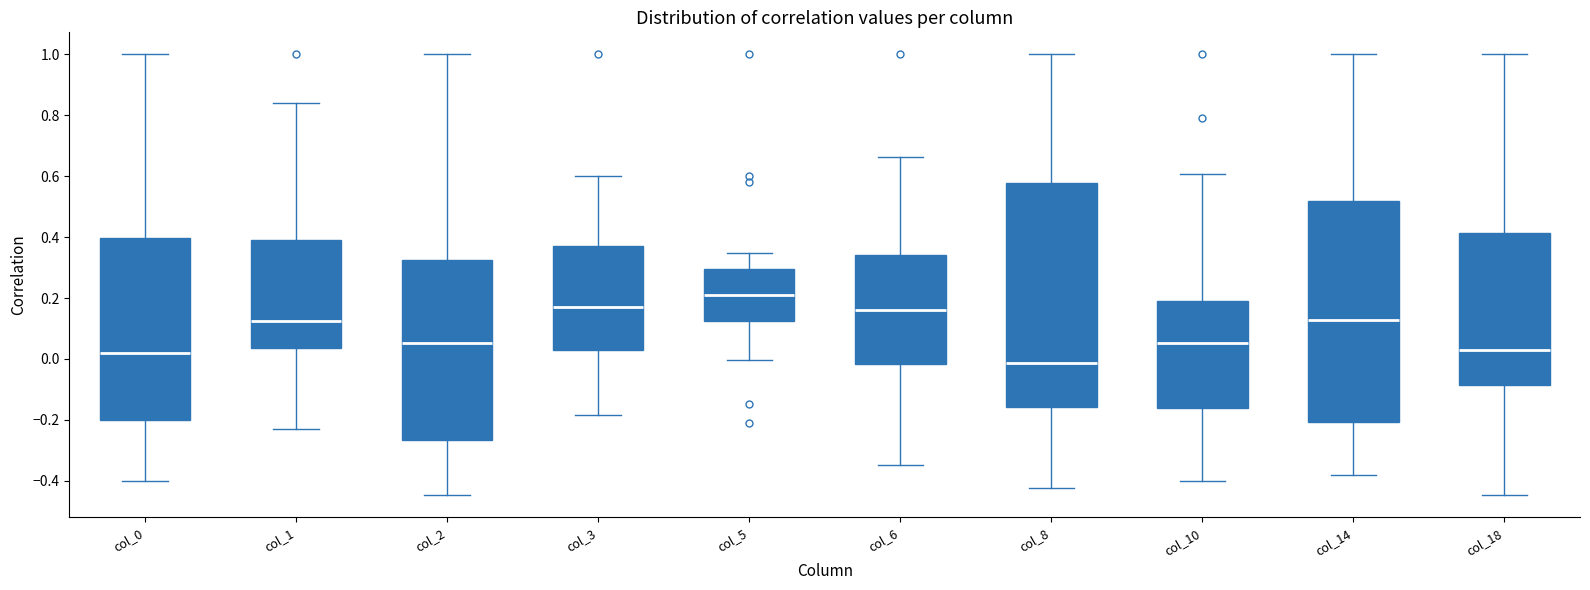

Reading left to right, transcribe this box plot: for each box, give where its median line is, the range the box spans, and where its two whiskers end, as read against the y-axis. The values are not printed on the chart, so give them approximately, as read against the axis.

col_0: median 0.02, box -0.20 to 0.40, whiskers -0.40 to 1.00
col_1: median 0.12, box 0.04 to 0.40, whiskers -0.22 to 0.84
col_2: median 0.06, box -0.26 to 0.32, whiskers -0.44 to 1.00
col_3: median 0.18, box 0.04 to 0.38, whiskers -0.18 to 0.60
col_5: median 0.20, box 0.12 to 0.30, whiskers 0.00 to 0.34
col_6: median 0.16, box -0.02 to 0.34, whiskers -0.34 to 0.66
col_8: median -0.02, box -0.16 to 0.58, whiskers -0.42 to 1.00
col_10: median 0.06, box -0.16 to 0.18, whiskers -0.40 to 0.60
col_14: median 0.12, box -0.20 to 0.52, whiskers -0.38 to 1.00
col_18: median 0.02, box -0.08 to 0.42, whiskers -0.44 to 1.00